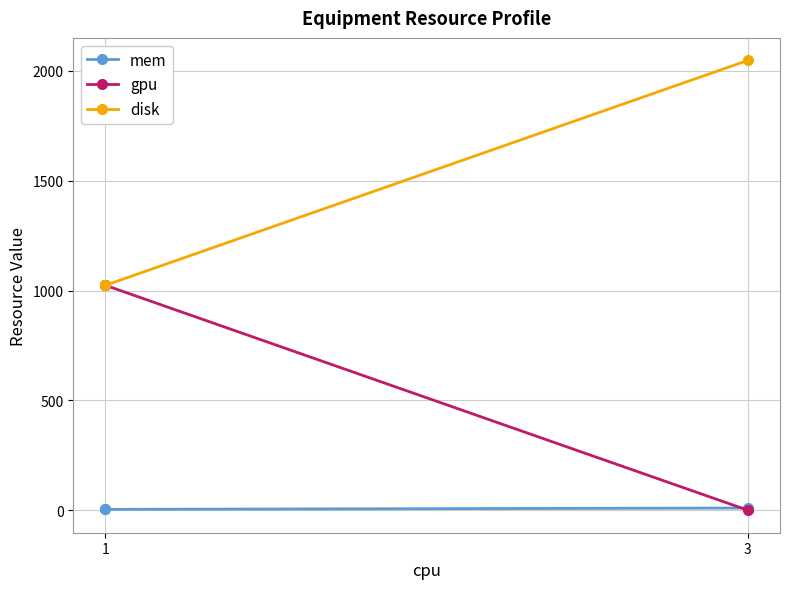

List the series in order of their overall mean, highest first.

disk, gpu, mem